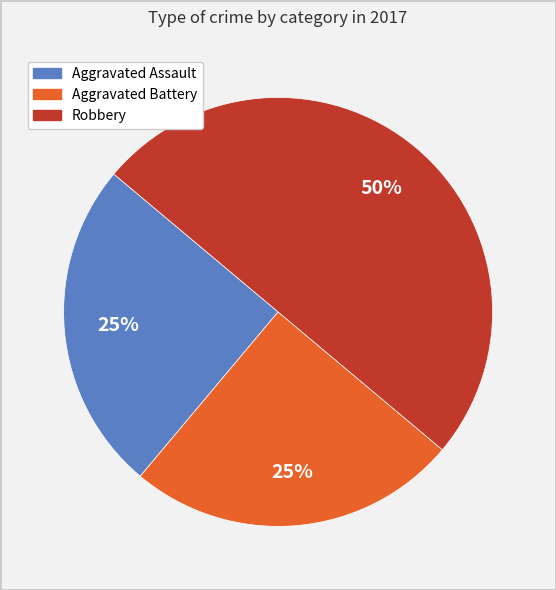

To the nearest percent, what is the difference between the largest and smallest slice percentages?

25%